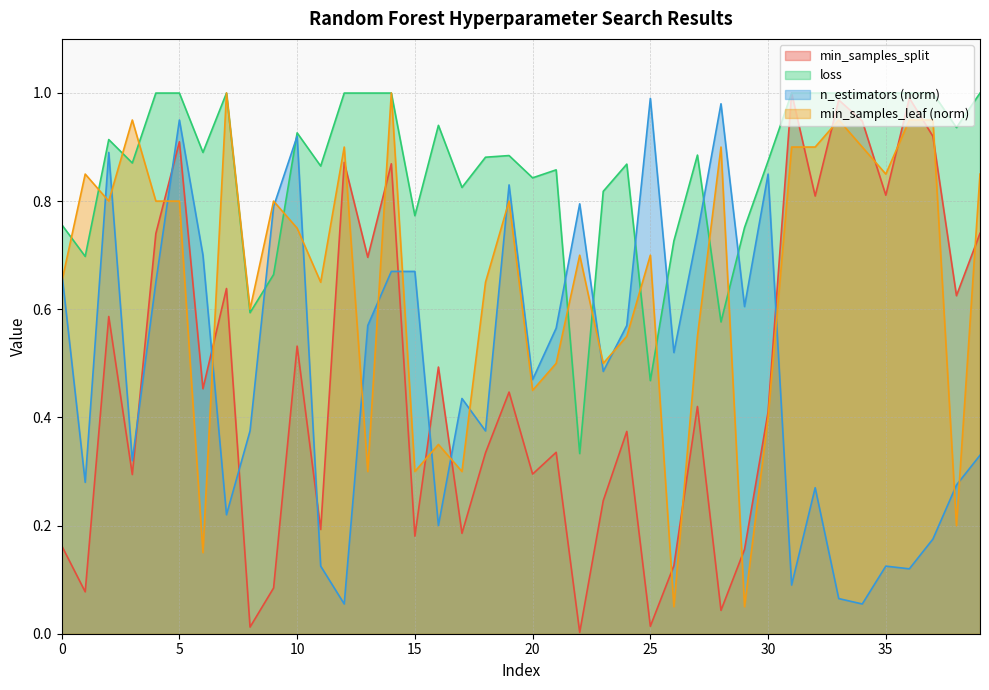

What is the maximum value for n_estimators_norm?

1.0